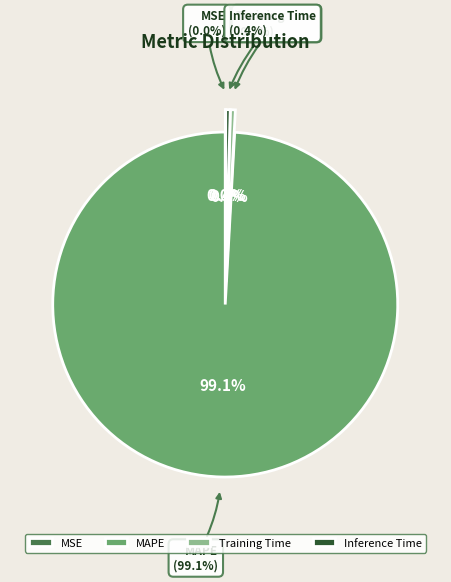

Do MSE and MAPE together represent more than half of the pie?

Yes